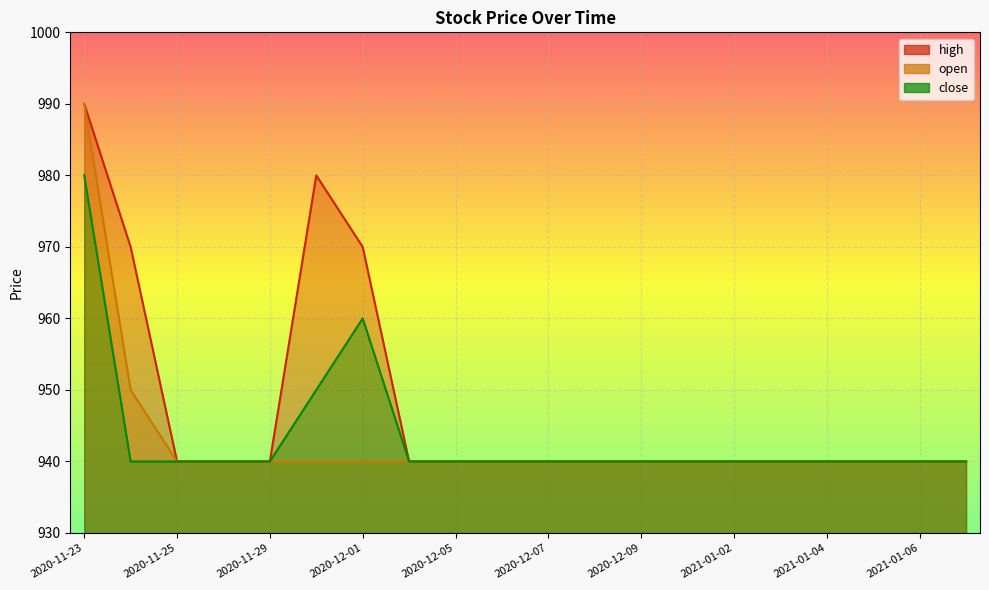

True or false: open has more than 2 points higher than both neighbors.

False